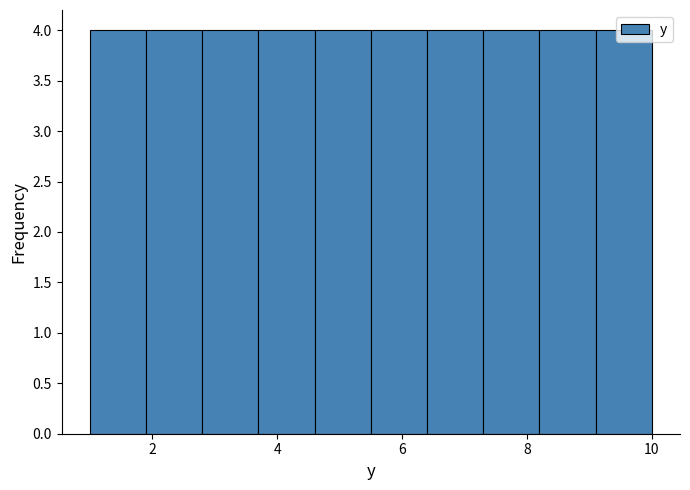

What is the height of the bar covering 1.9 to 2.8 on the x-axis? Neither the bar edges nor the heights are printed on the chart, so give them approximately, as read against the axes.

4